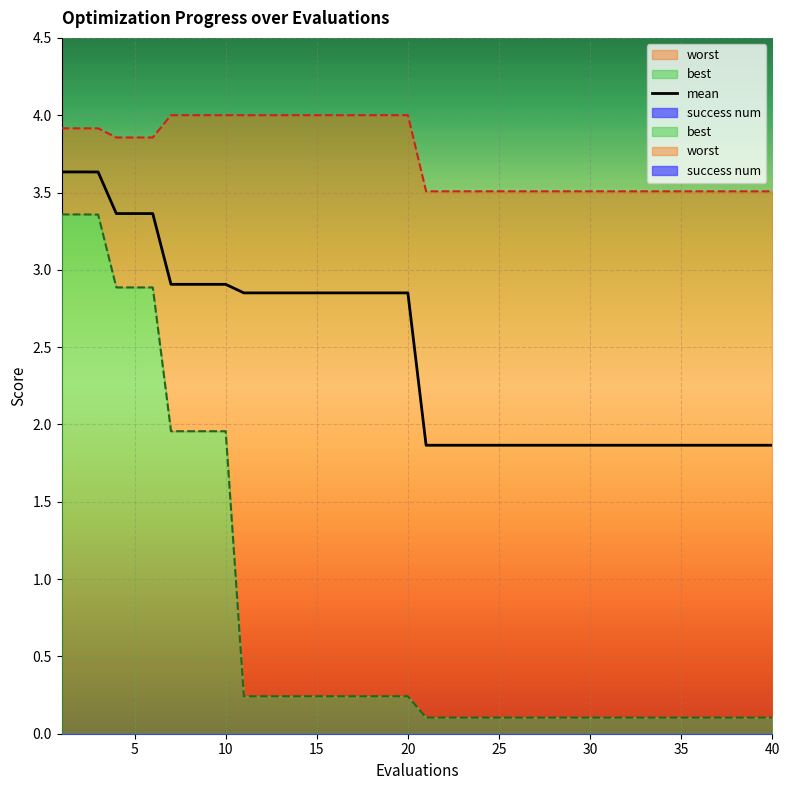

True or false: the data shows 1.0 at 20.

False